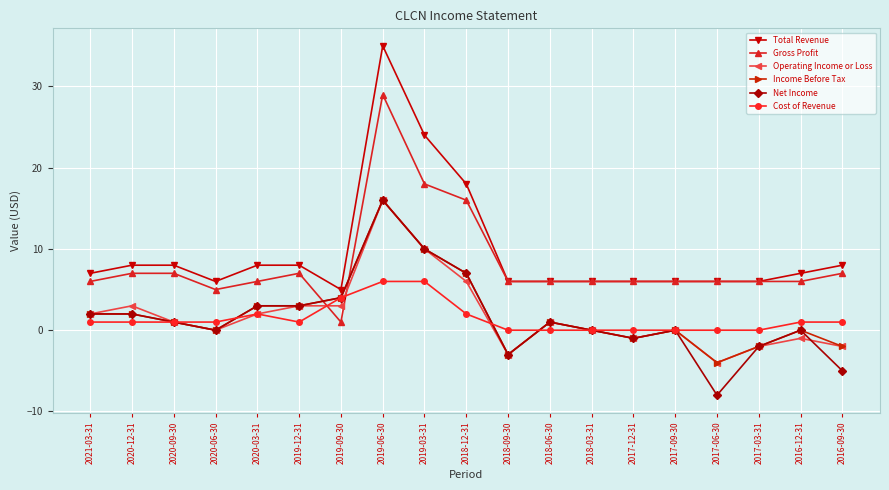

What is the minimum value shown in the chart?

-8